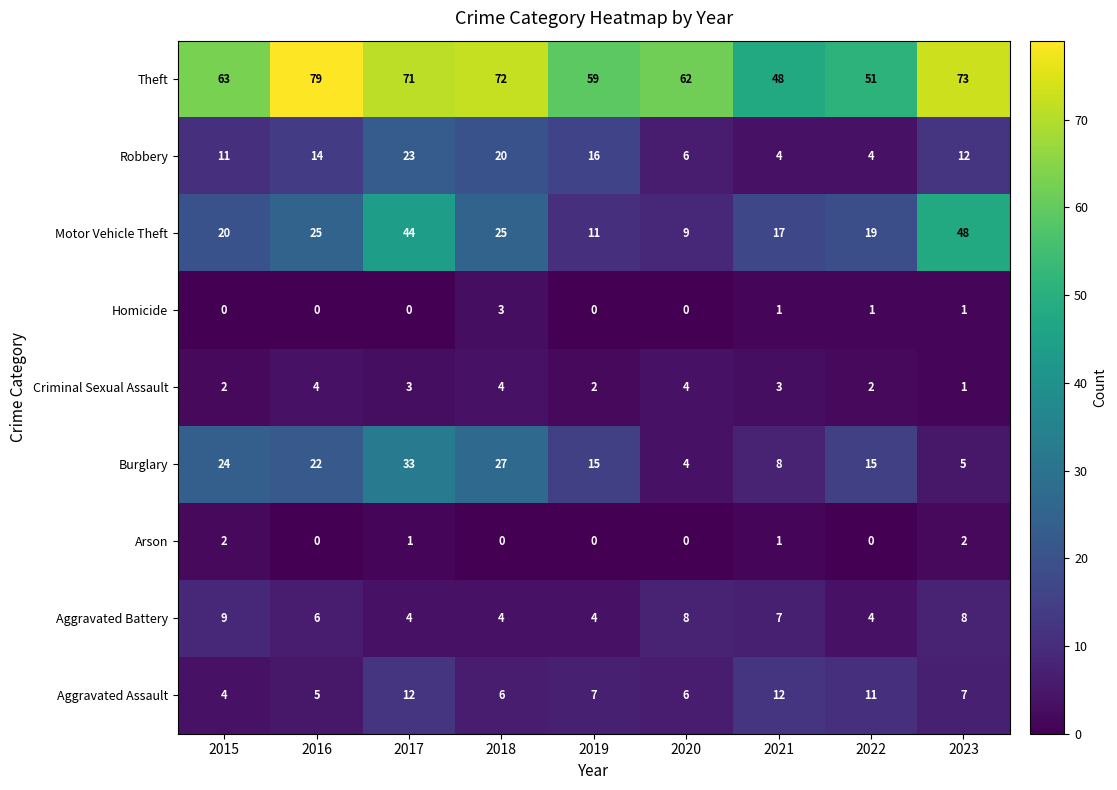

Count the number of categories in the chart.

9